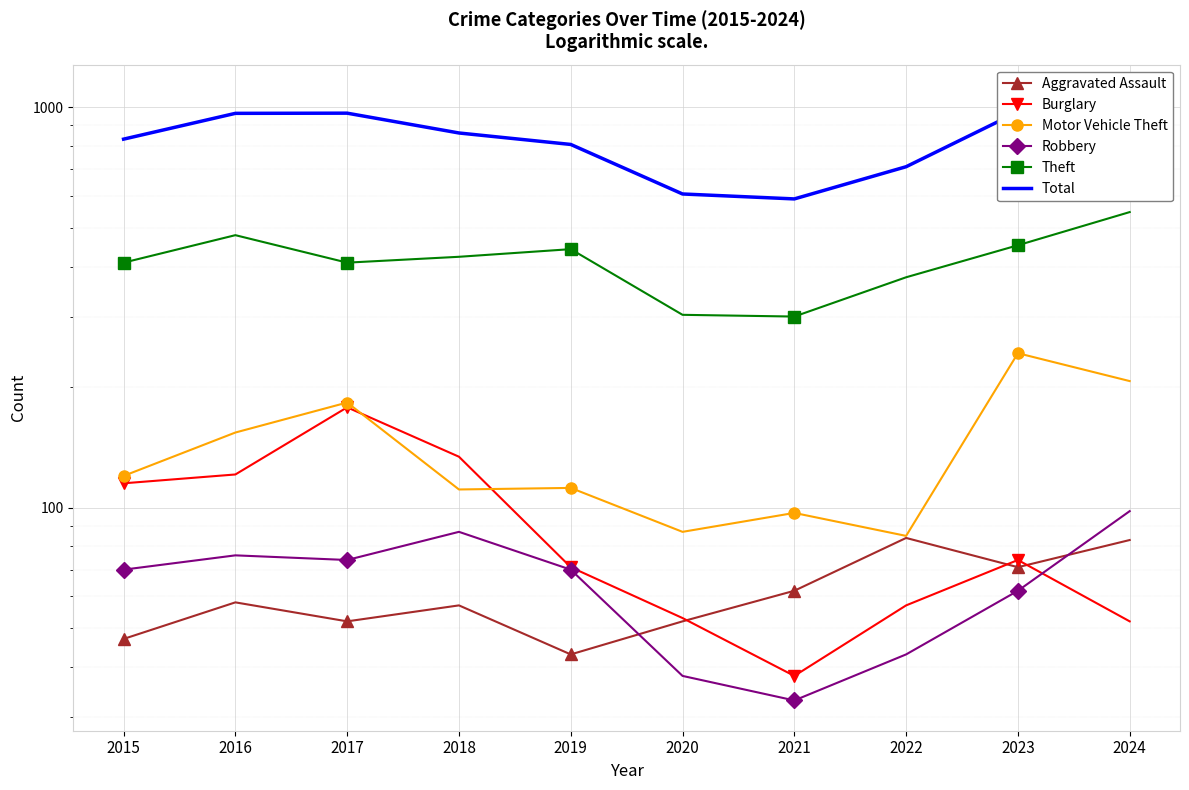

Between 2023 and 2020, which is larger?

2023